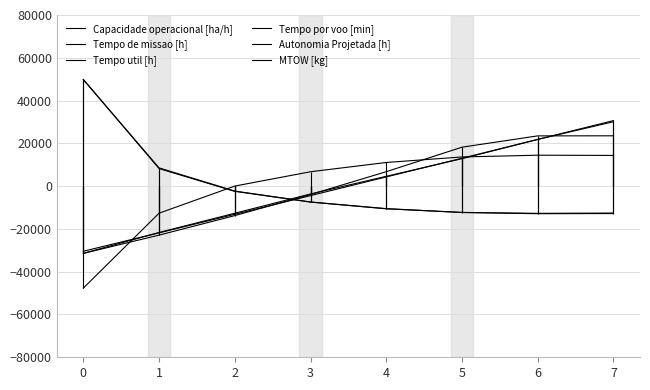

How many intersections are there between Tempo por voo [min] and Capacidade operacional [ha/h]?

2